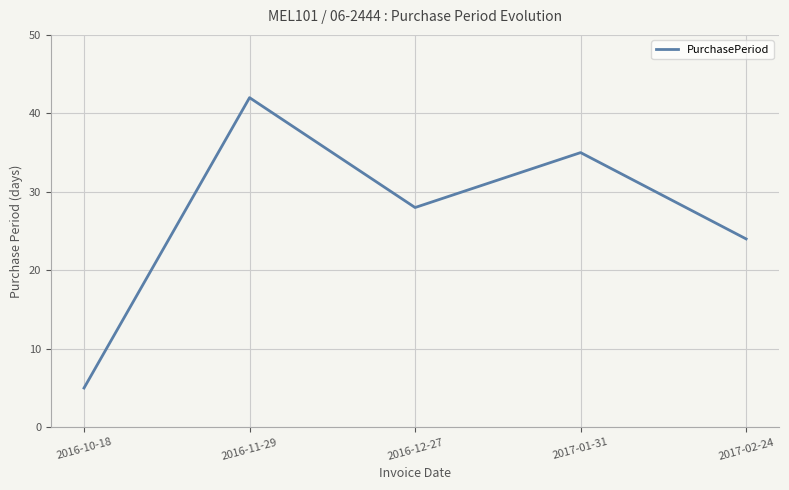

How many series are shown in this chart?

1